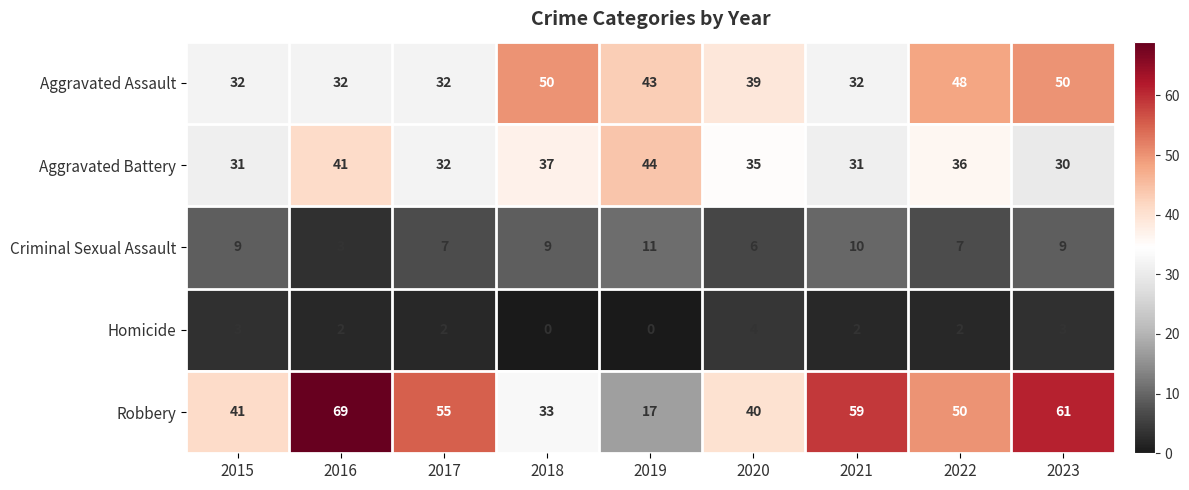

At which category is the sum across all series the highest?

2023